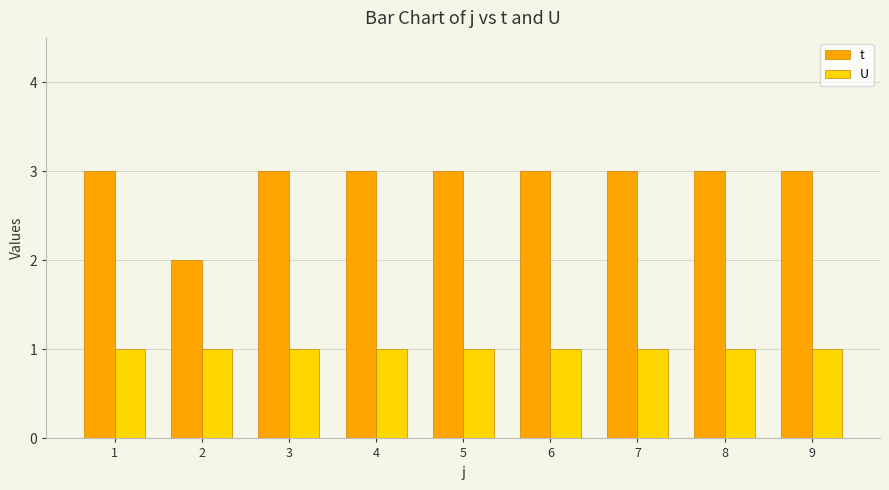

What is the sum of all U values?

9